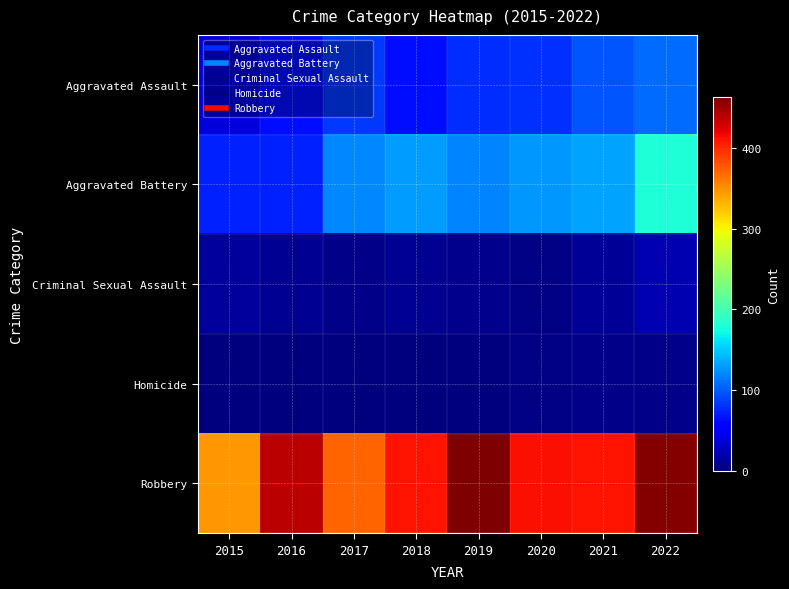

Which series has the largest range (max minus min)?

Robbery